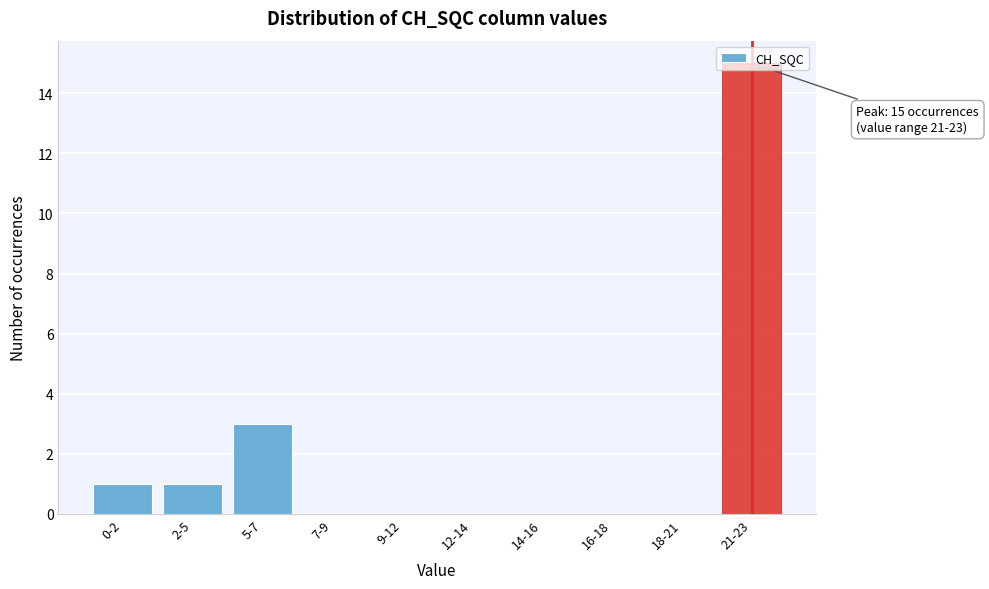

Which category has the highest value across all series?

21-23